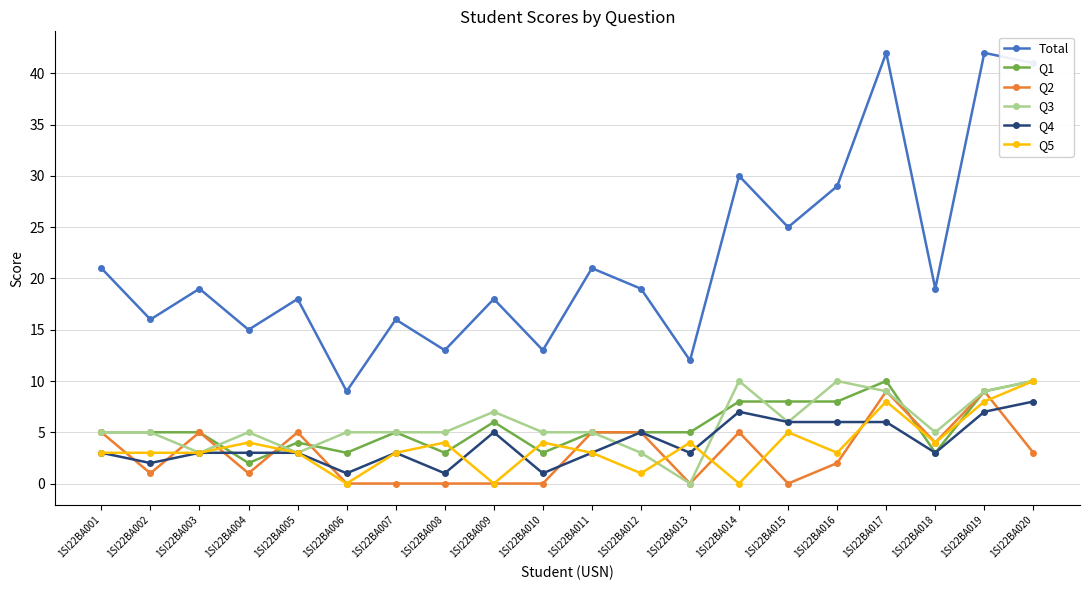

How many lines are shown in the chart?

6